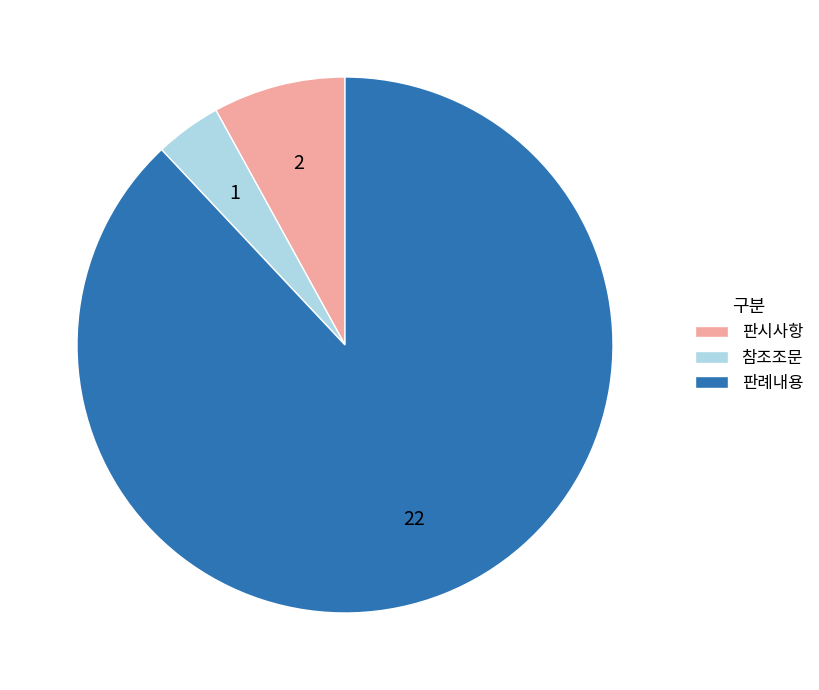

What is the majority slice?

판례내용